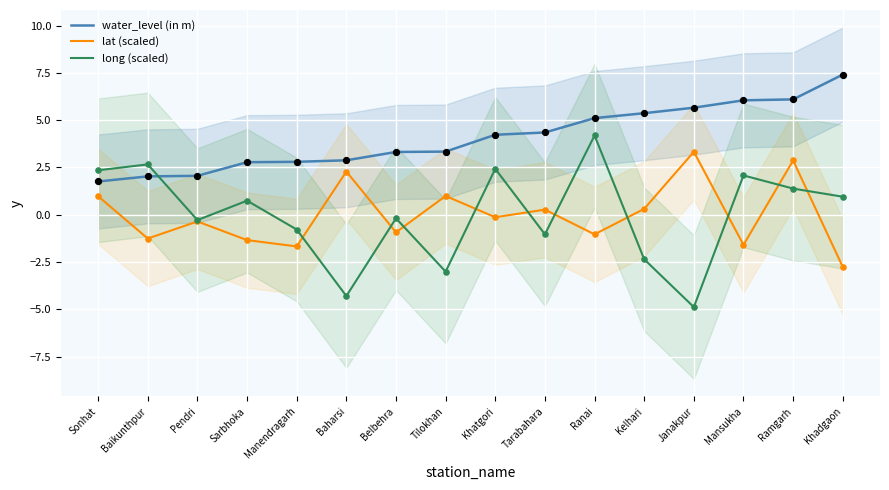

Which series has the widest spread of Y values?

long (scaled)